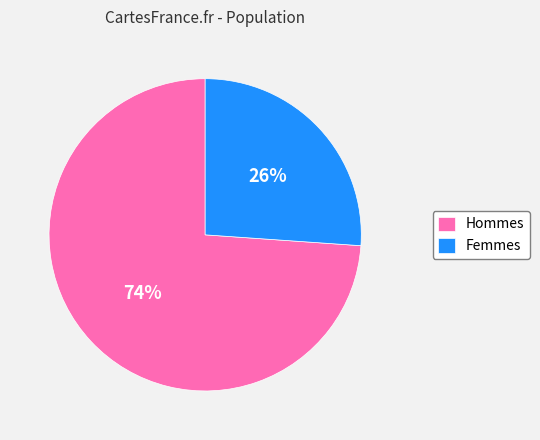

Is the sum of Femmes and Hommes greater than half?

Yes